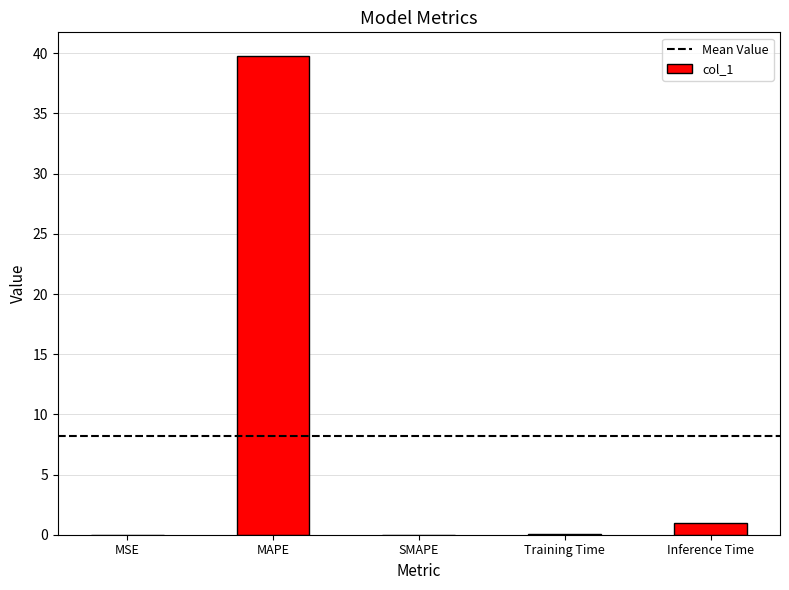

What is the greatest value displayed?

39.8